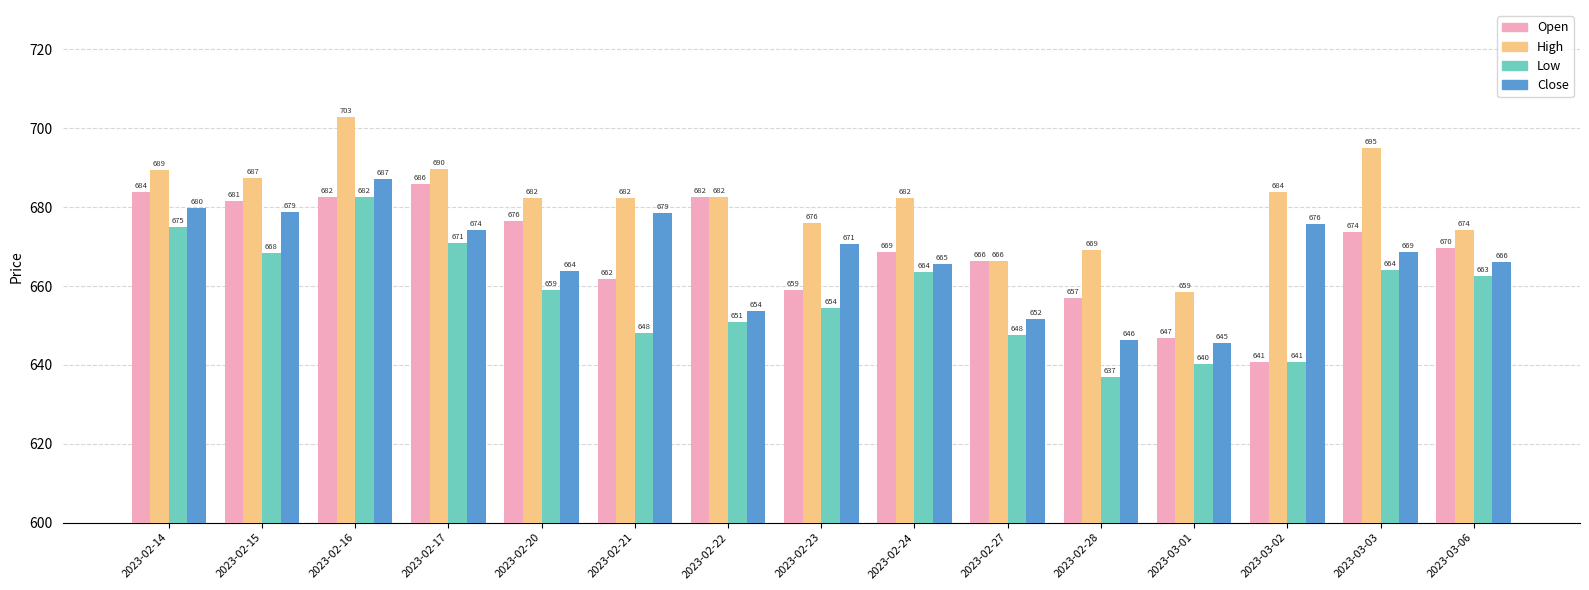

How many values in the Open series are below 669?

7